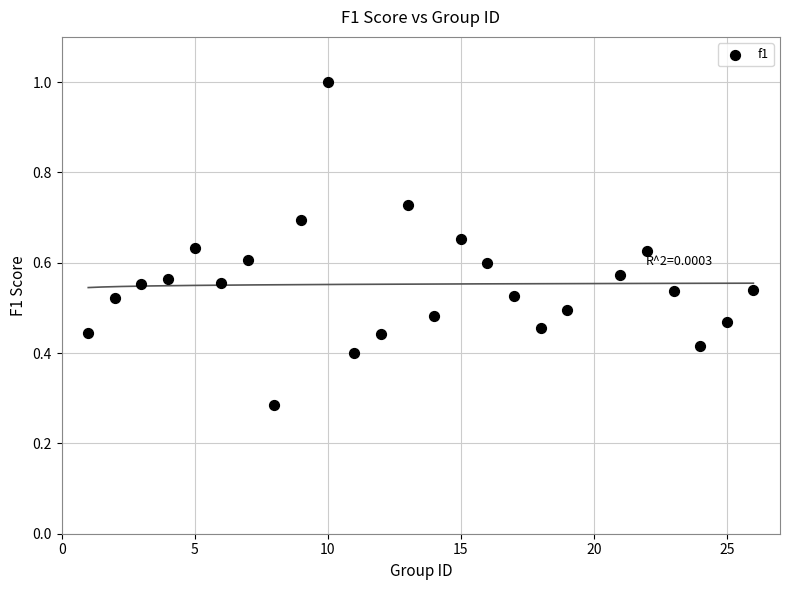

What is the range of X values (max minus min)?

25.0